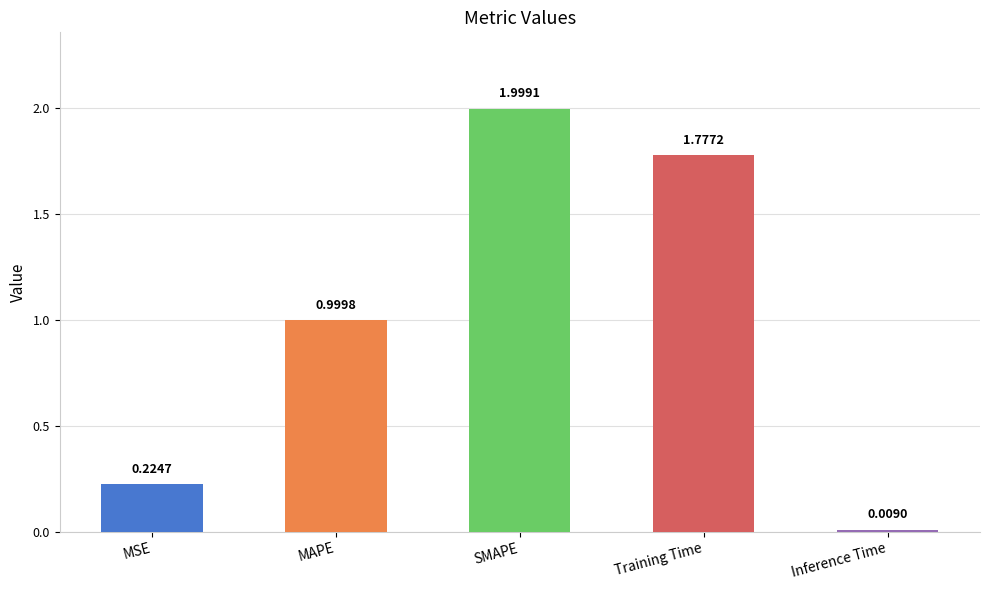

What position from the right is Inference Time?

1